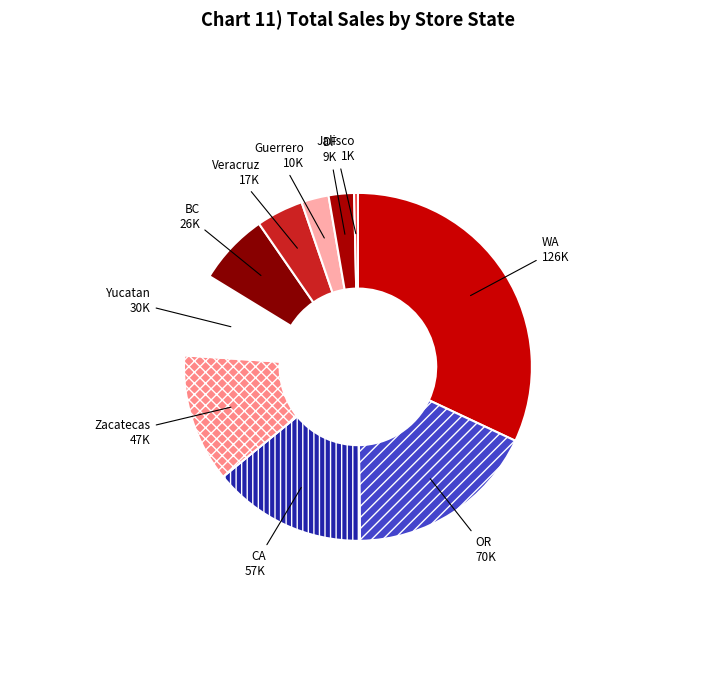

Is it true that OR is 24% of the pie?

False